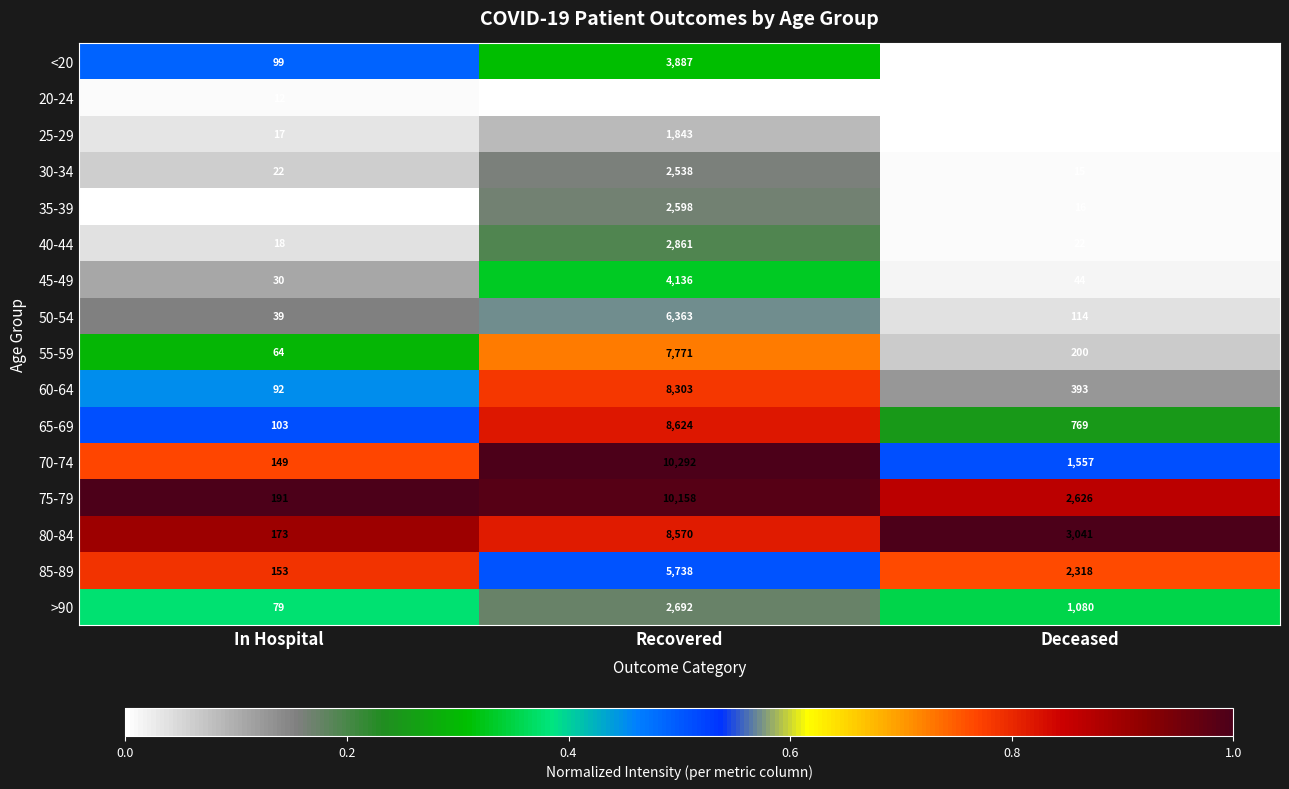

What is the minimum value shown in the chart?

3